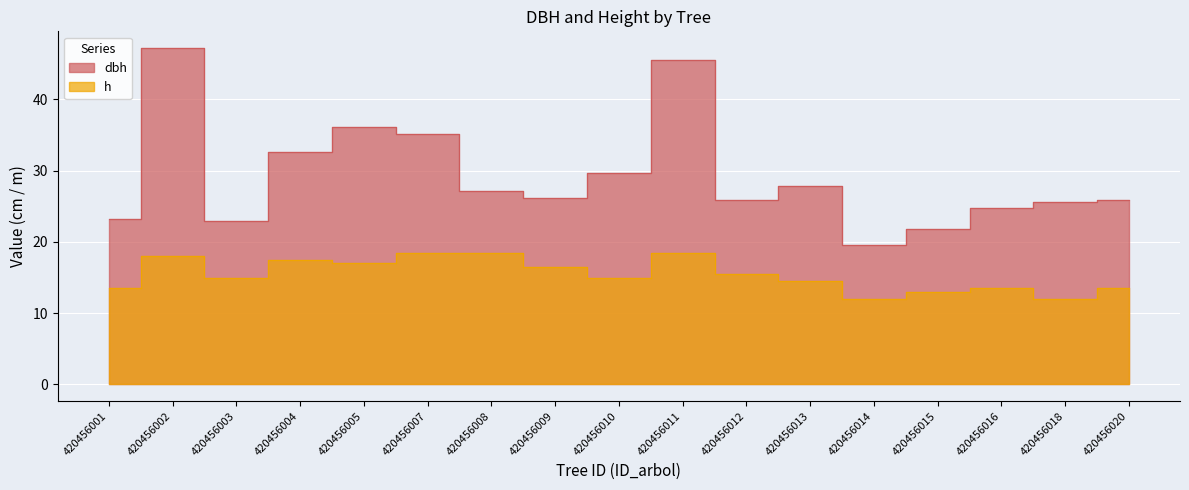

The dbh series shows 36.1 at 420456005. True or false?

True